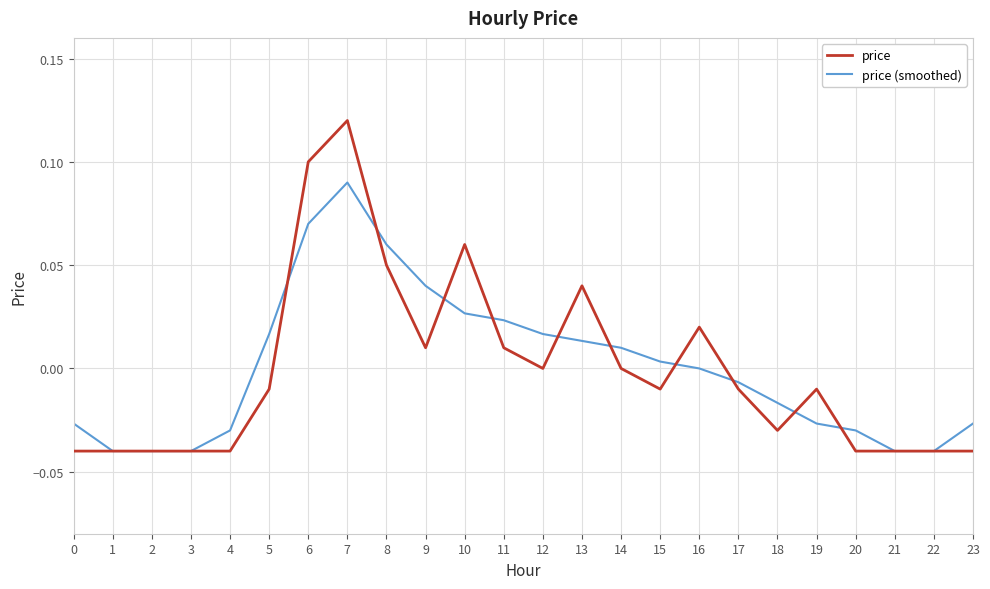

What are all the series names shown in the legend?

price, price (smoothed)